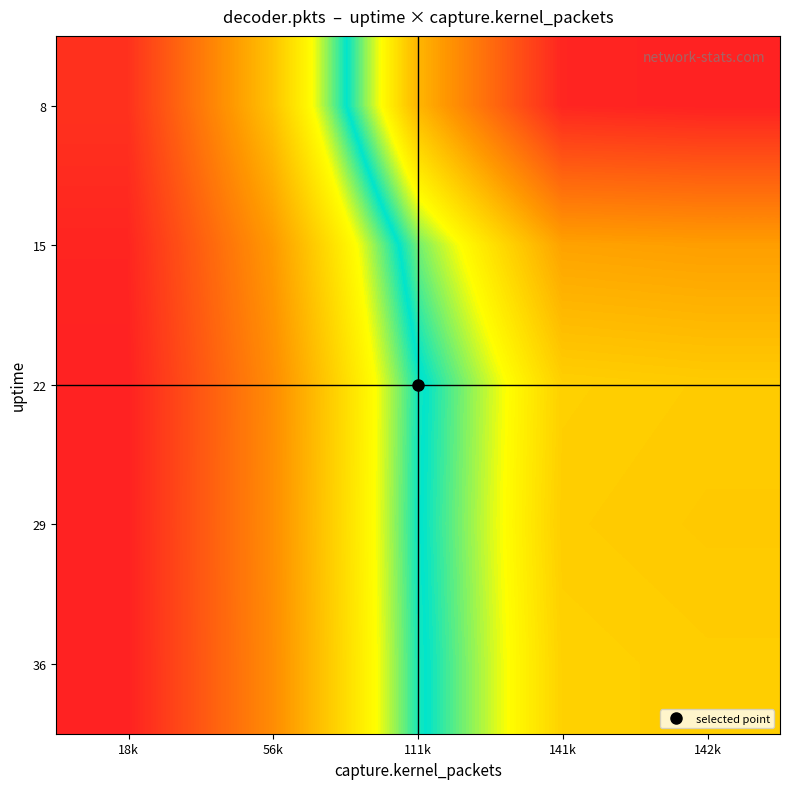

At which category is the sum across all series the highest?

142k